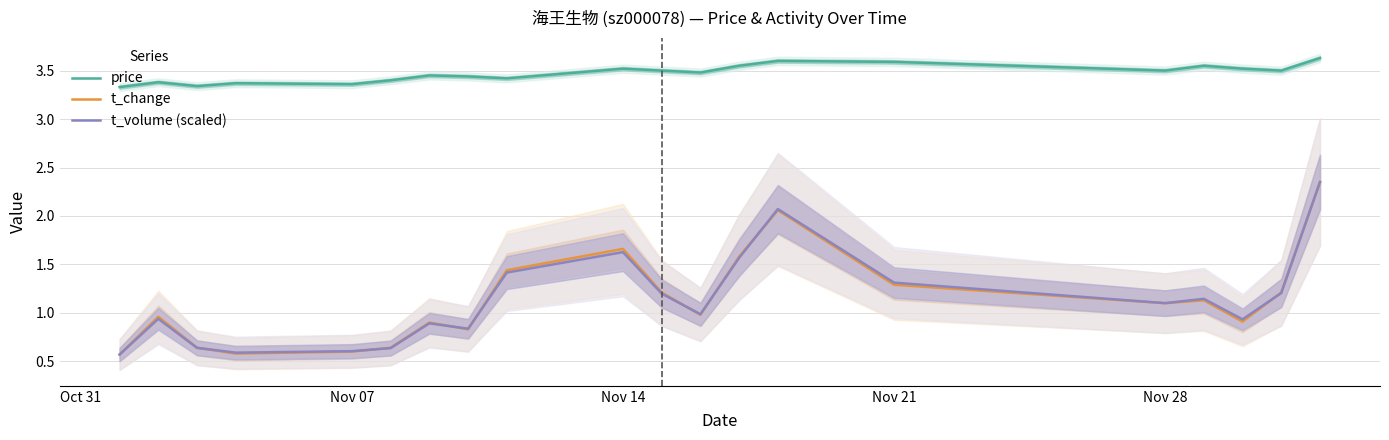

True or false: price and t_volume (scaled) cross at least once.

False